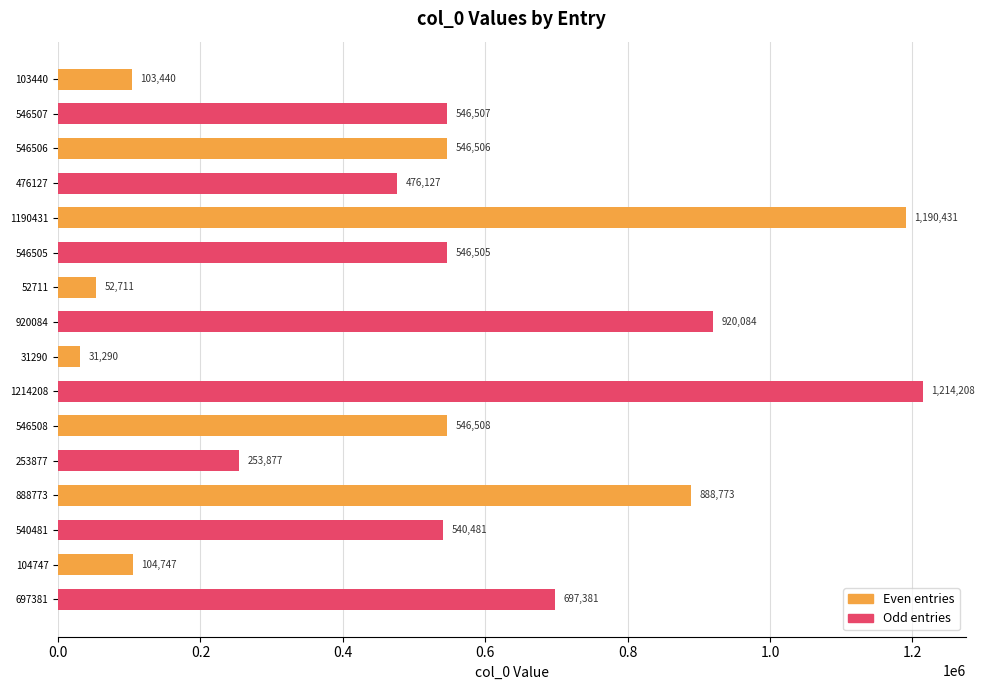

Count the number of categories in the chart.

16